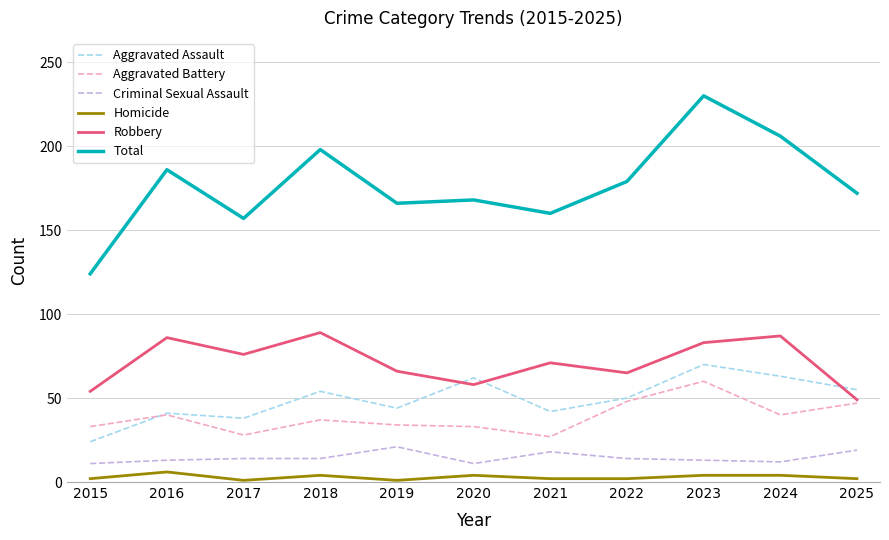

Which series has the largest total across all categories?

Total